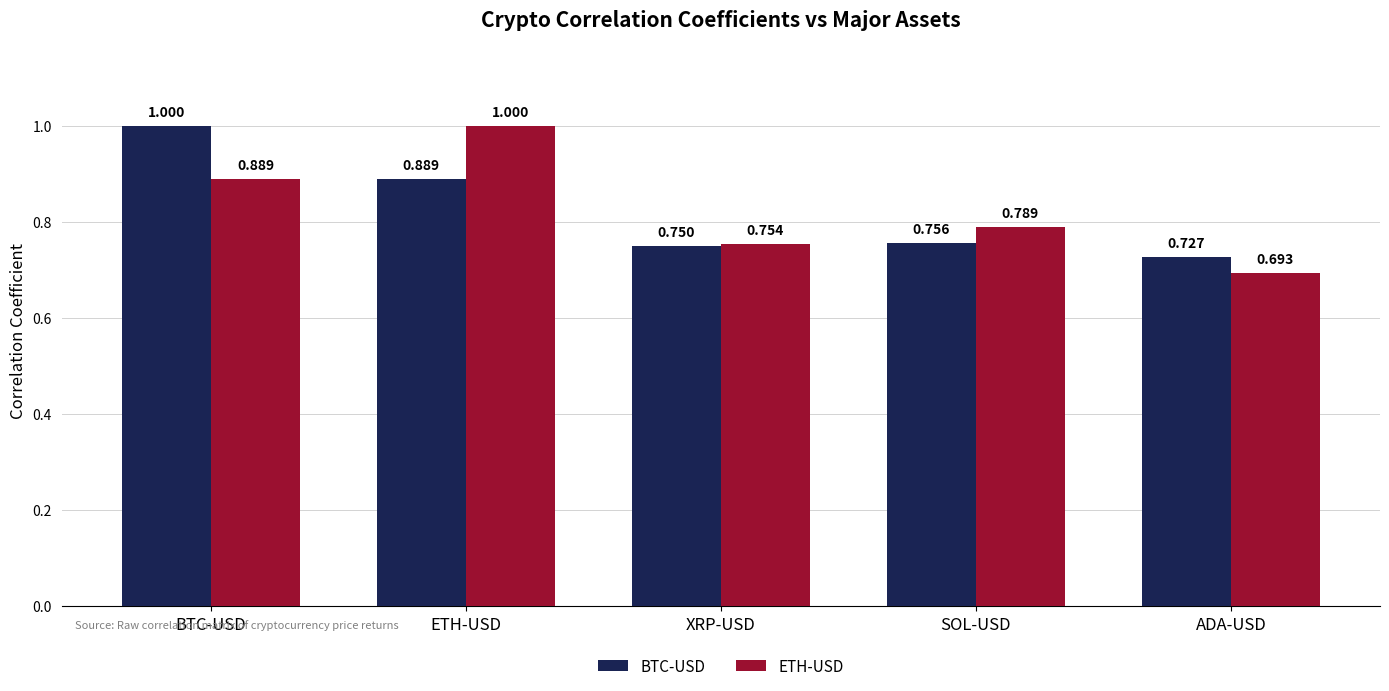

Which series has the widest spread of values?

ETH-USD